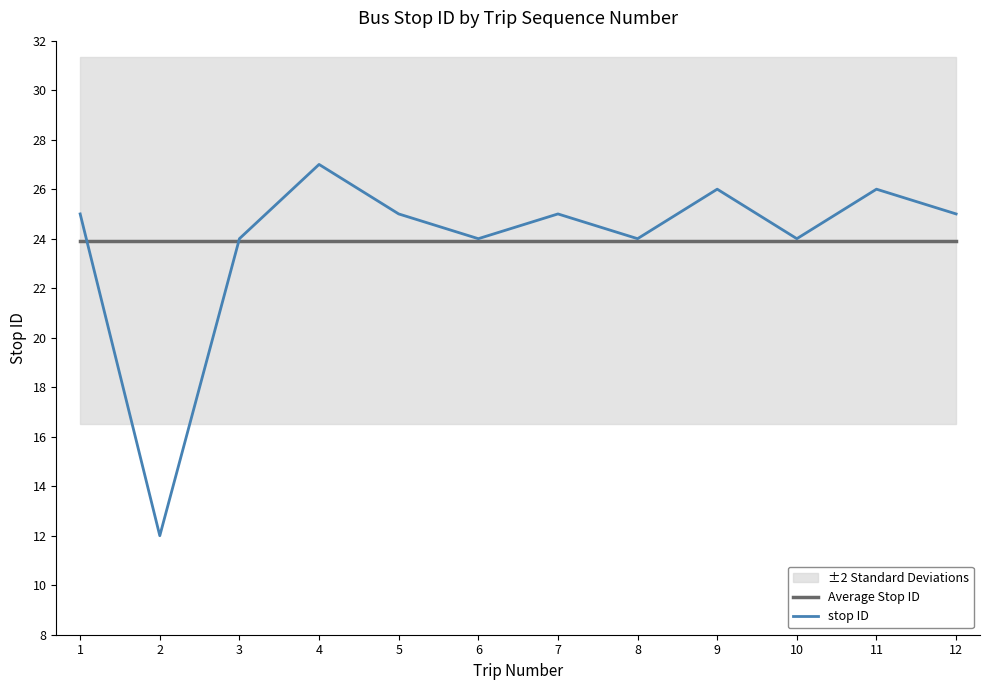

The value of Average Stop ID at 1 is 33.0. True or false?

False